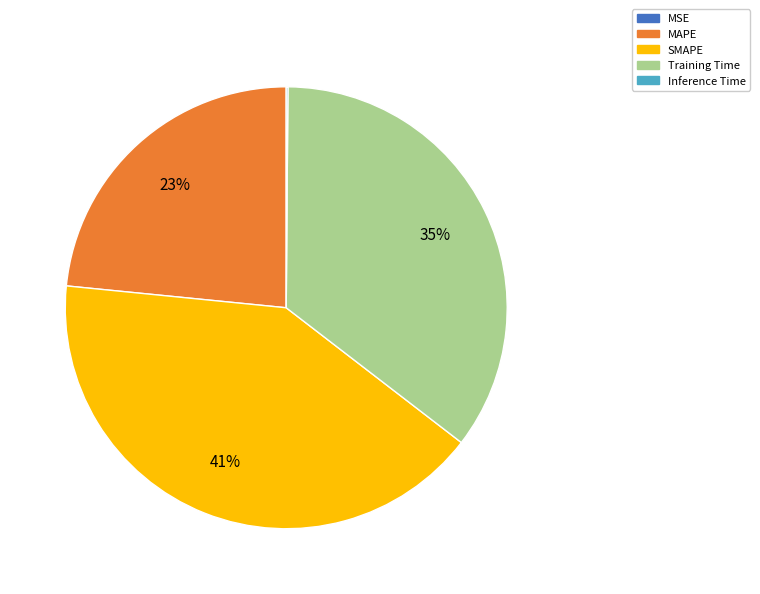

To the nearest percent, what is the combined percentage of MAPE and SMAPE?

65%